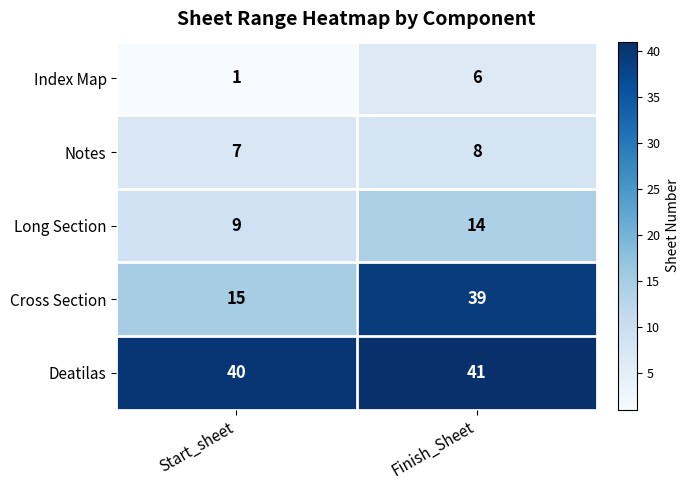

At how many categories does at least one series exceed 8?

2